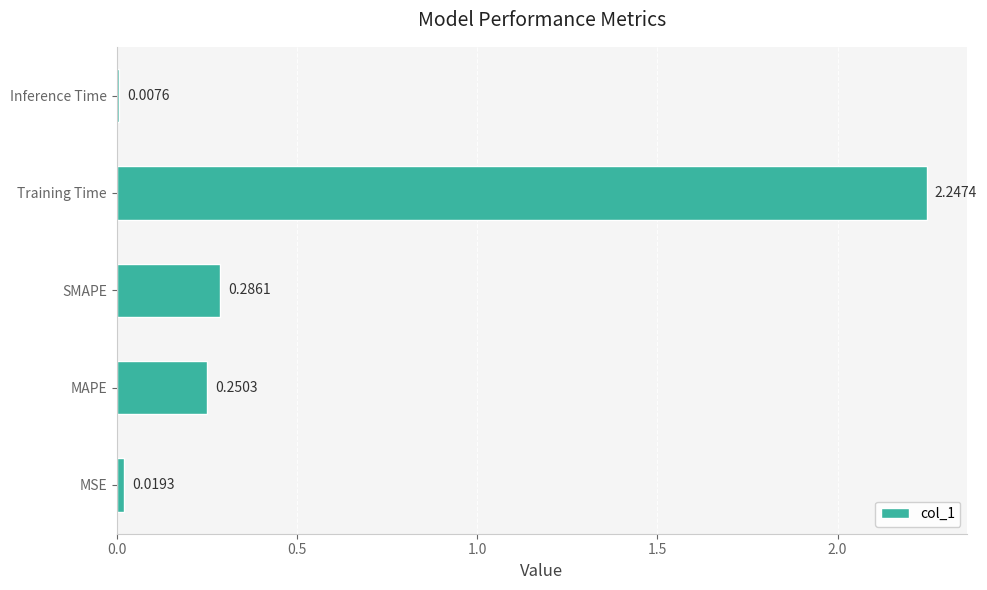

List the labels in order of value, smallest first.

Inference Time, MSE, MAPE, SMAPE, Training Time